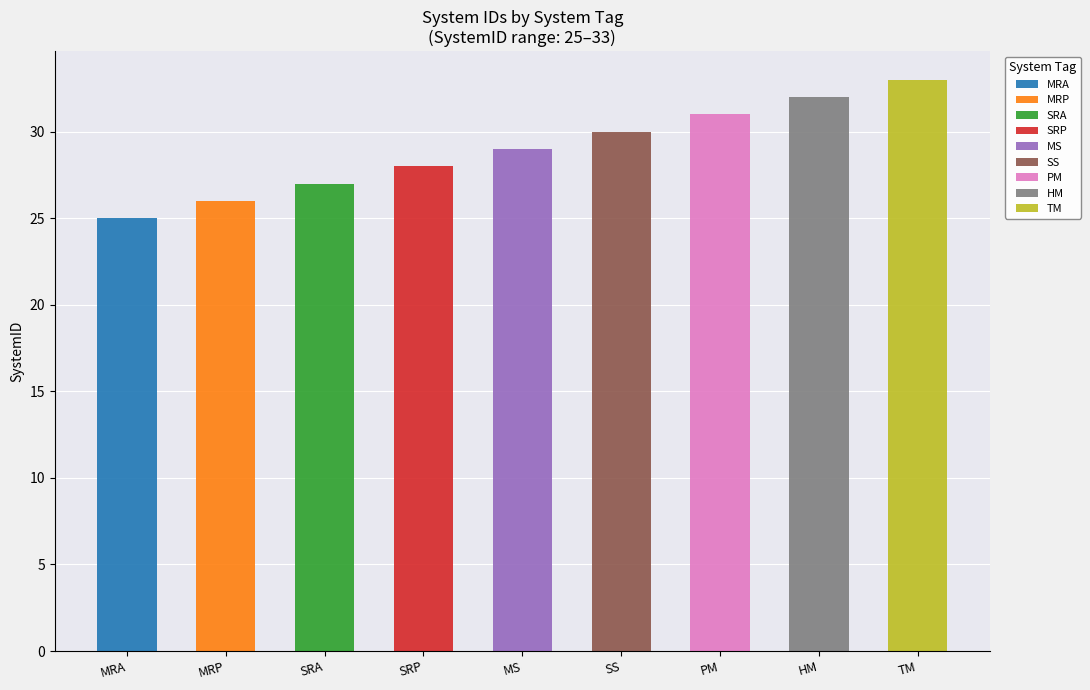

What is the maximum value shown in the chart?

33